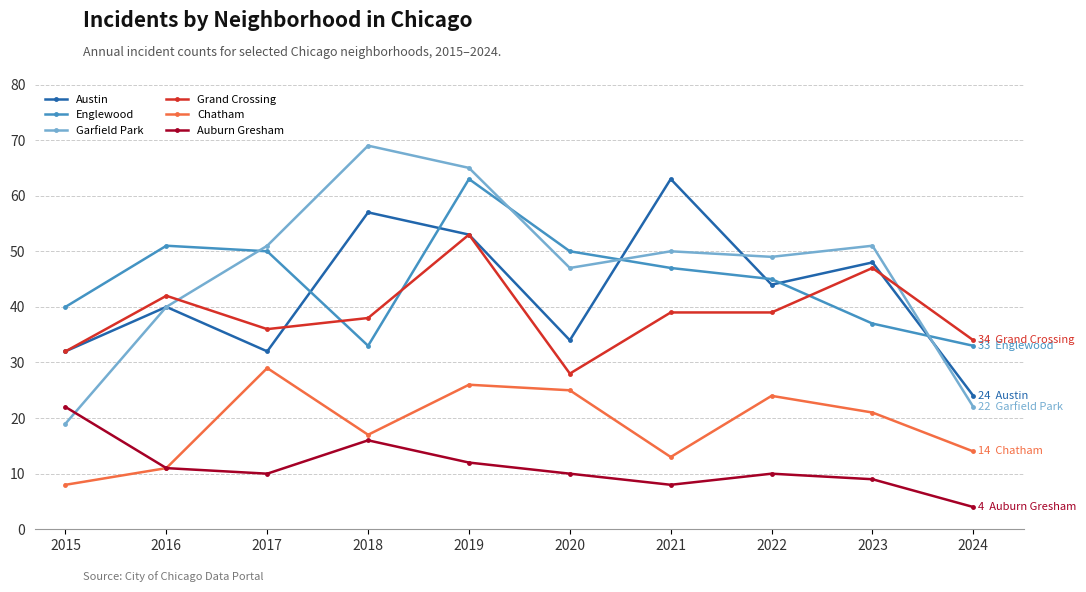

At which category is the sum across all series the highest?

2019